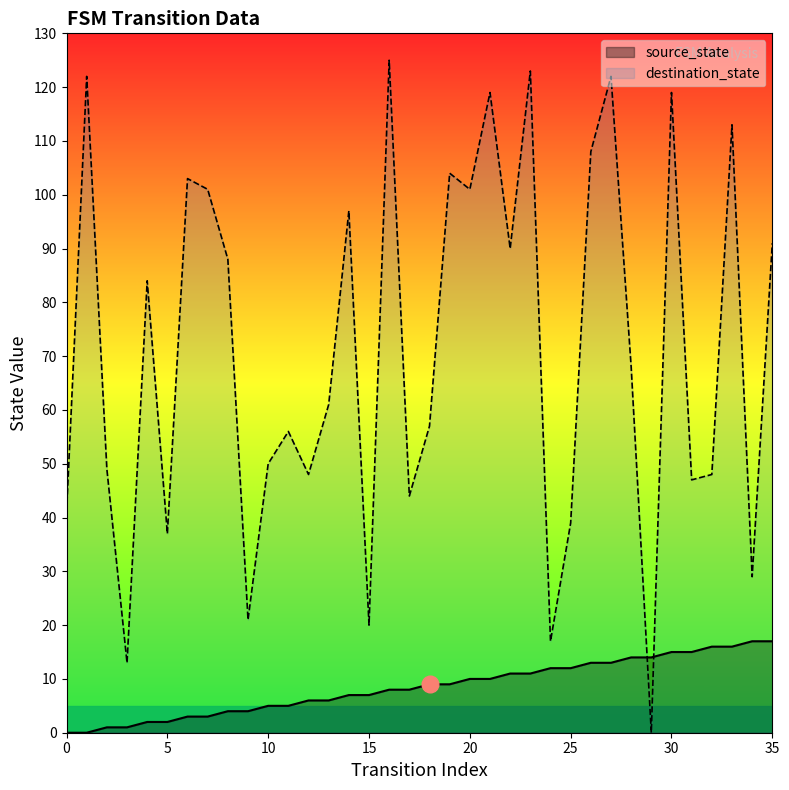

Count the number of data series in this chart.

2